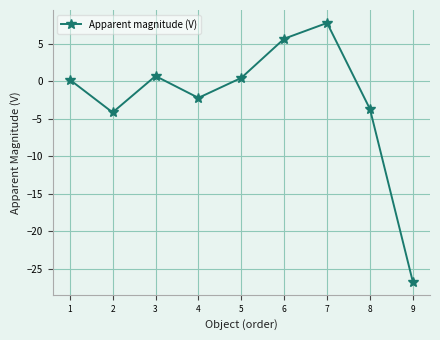

What is the value of the 6th point from the left?

5.7